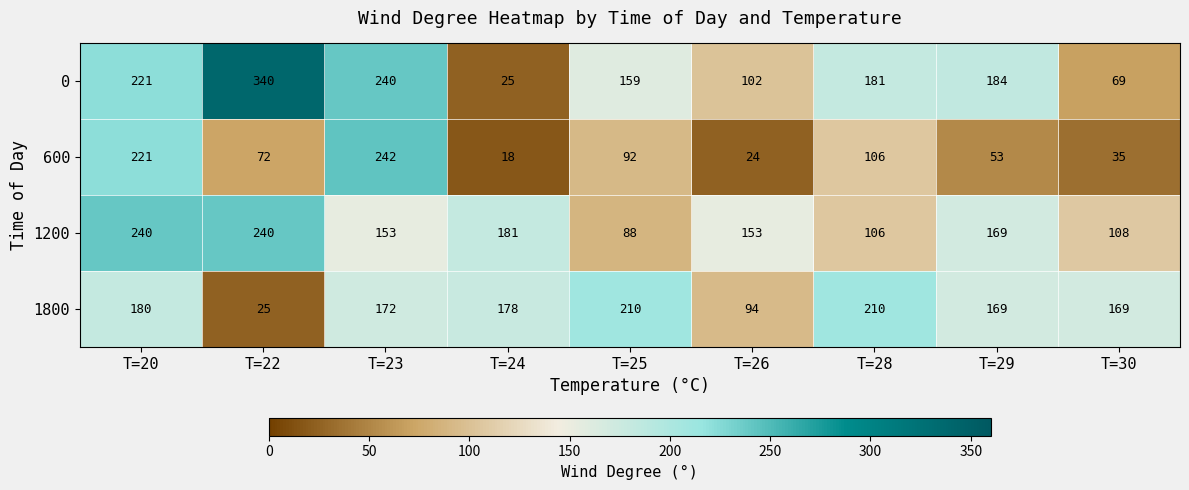

What is the minimum value shown in the chart?

18